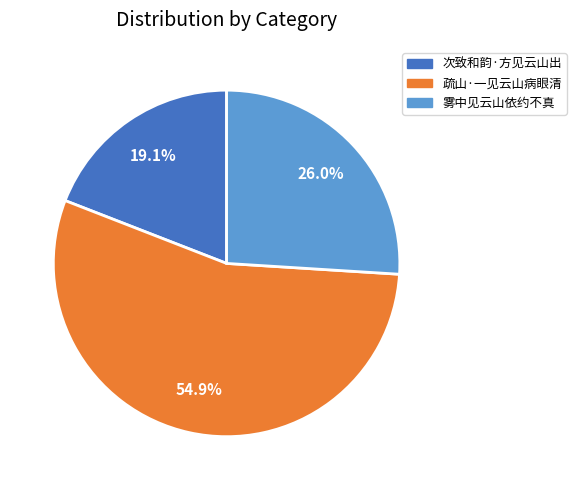

The 次致和韵·方见云山出 slice represents 25% of the pie. True or false?

False